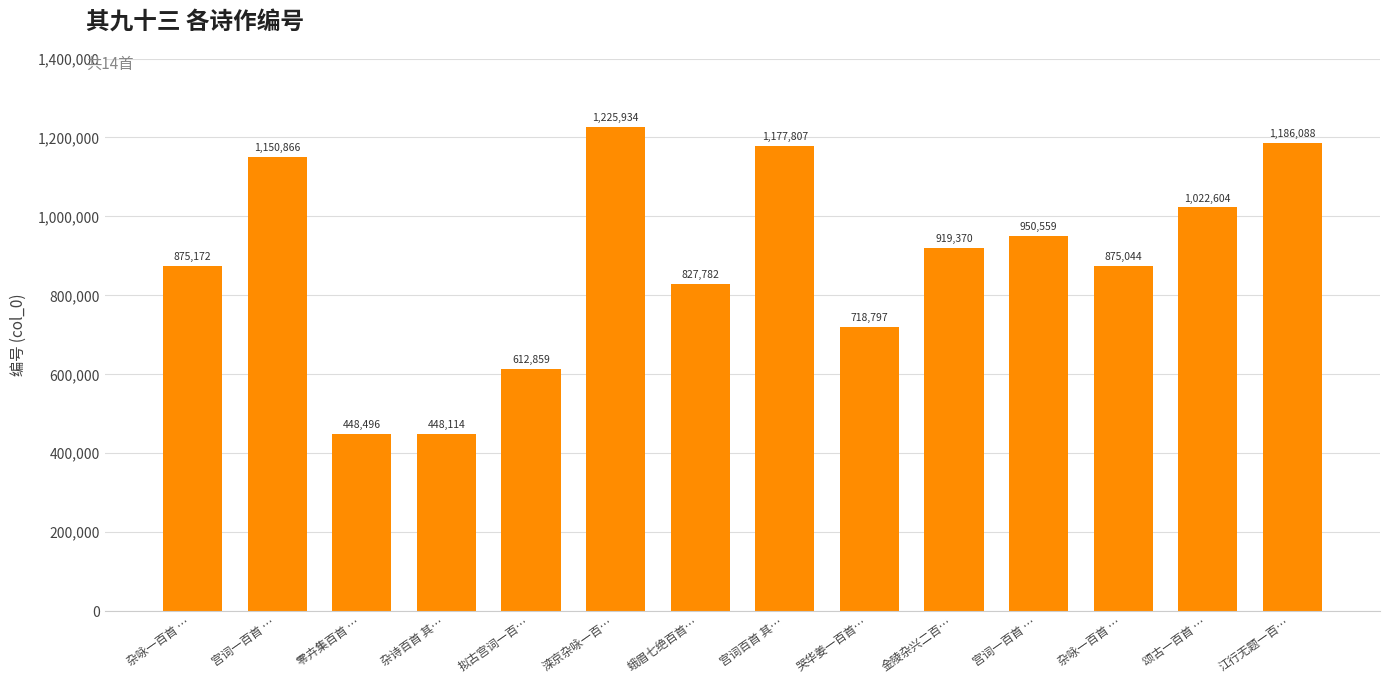

Where is the data nearest to the value 837024?

蛾眉七绝百首…